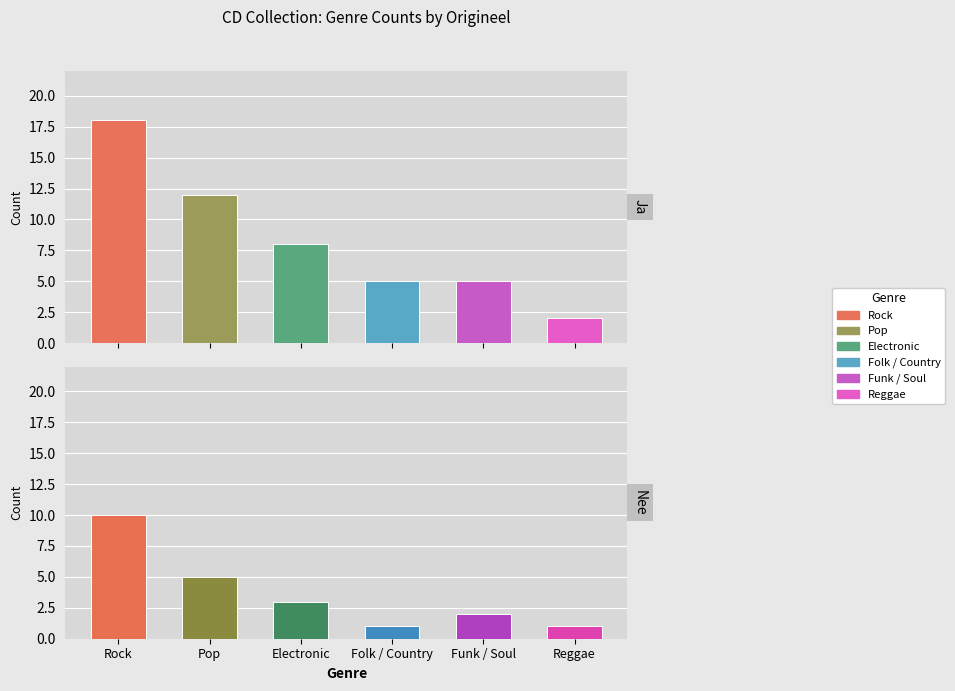

Reading left to right, list all the values displayed in this chart.

Ja: 18	12	8	5	5	2
Nee: 10	5	3	1	2	1